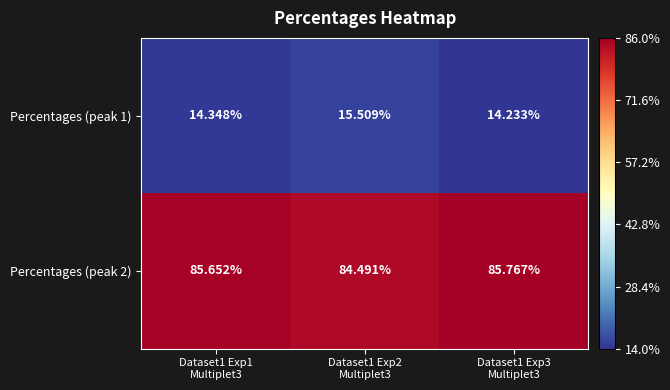

How many data points in Percentages (peak 2) are less than 85?

1